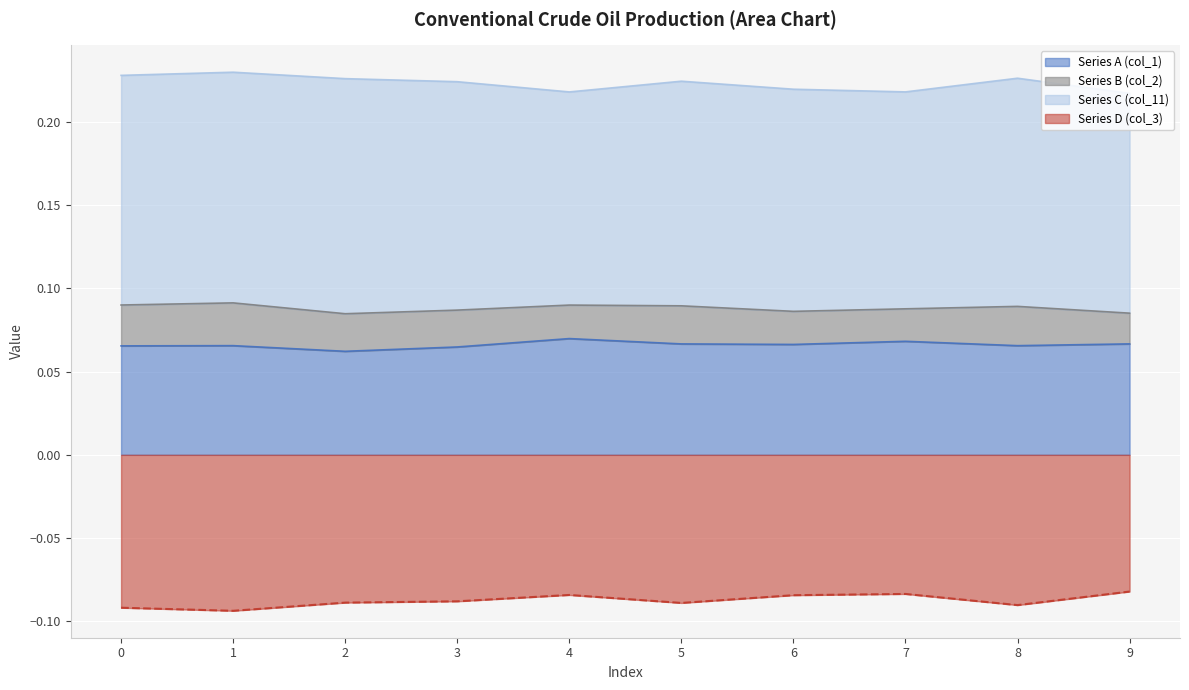

True or false: Series A (col_1) and Series D (col_3) cross at least once.

False